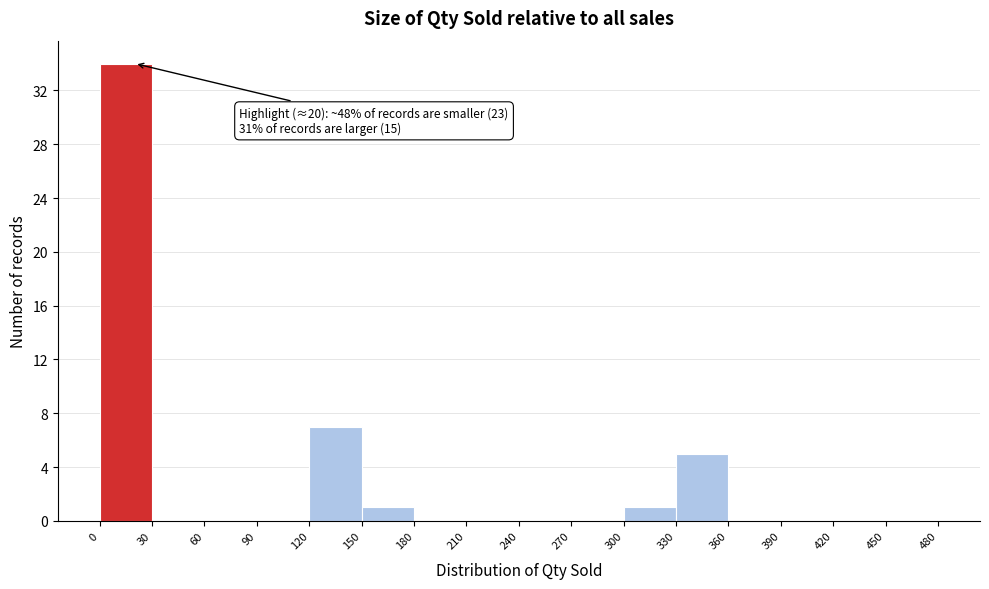

Over which range of the x-axis is the bar tallest?

0 to 30